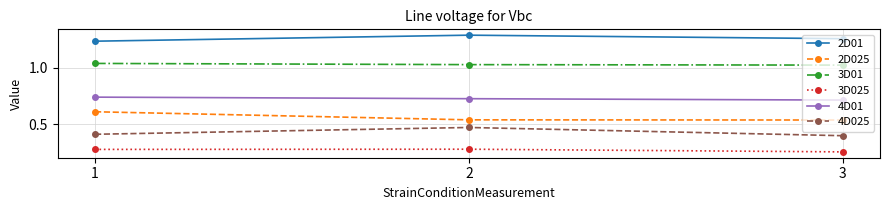

Is it true that 3D025 equals 0.2 at 2?

False